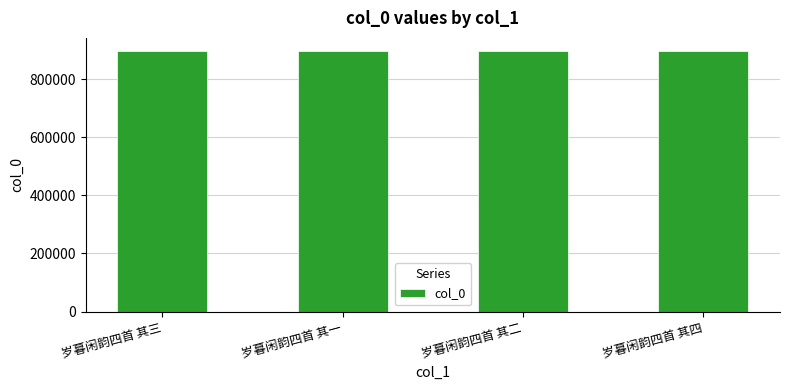

What is the smallest value displayed?

897385